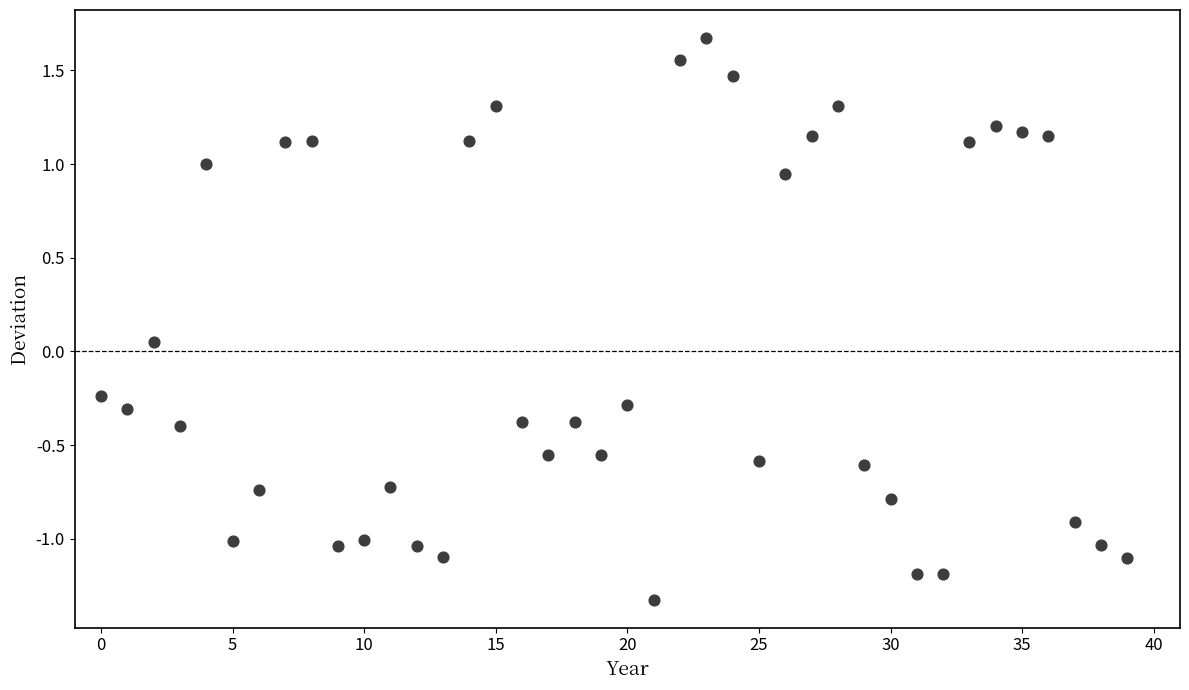

What is the range of Y values (max minus min)?

3.0